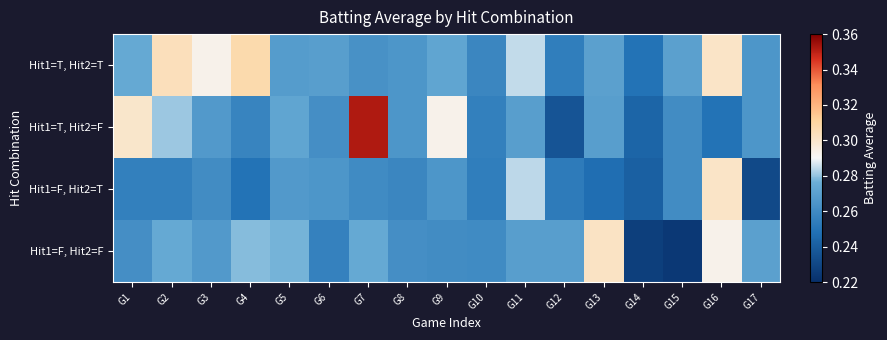

Rank the series by their average value, from highest to lowest.

Hit1=T, Hit2=T, Hit1=T, Hit2=F, Hit1=F, Hit2=F, Hit1=F, Hit2=T